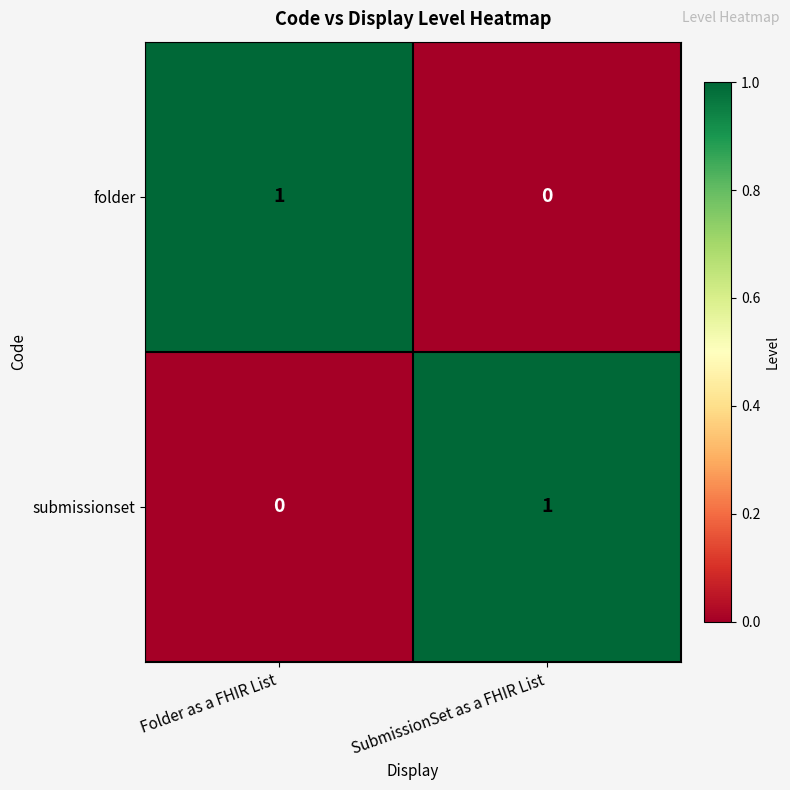

How many data points in submissionset are less than 1?

1